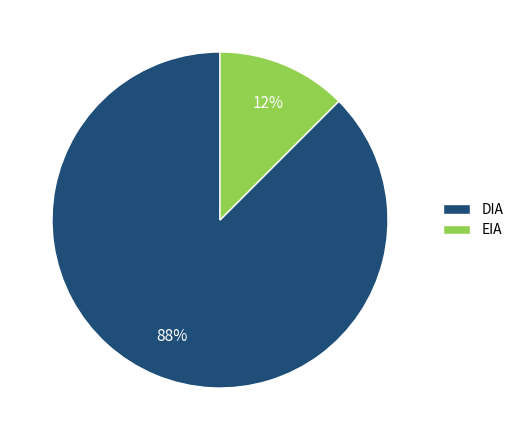

What is the ratio of the value at EIA to the value at DIA?

0.1